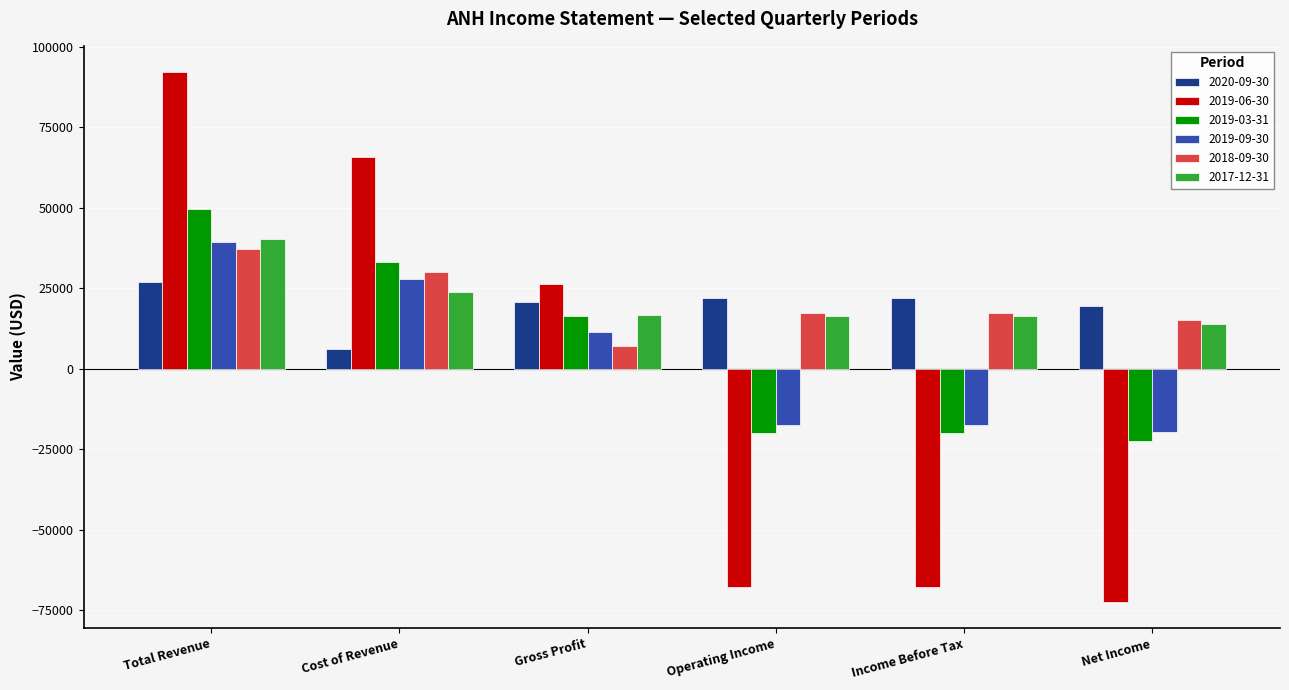

How many bars are there in each group?

6